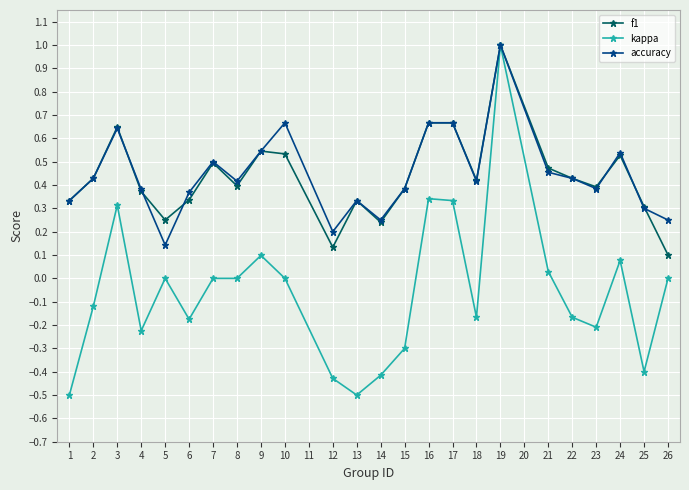

Which series ends up on top after the final intersection of accuracy and f1?

accuracy